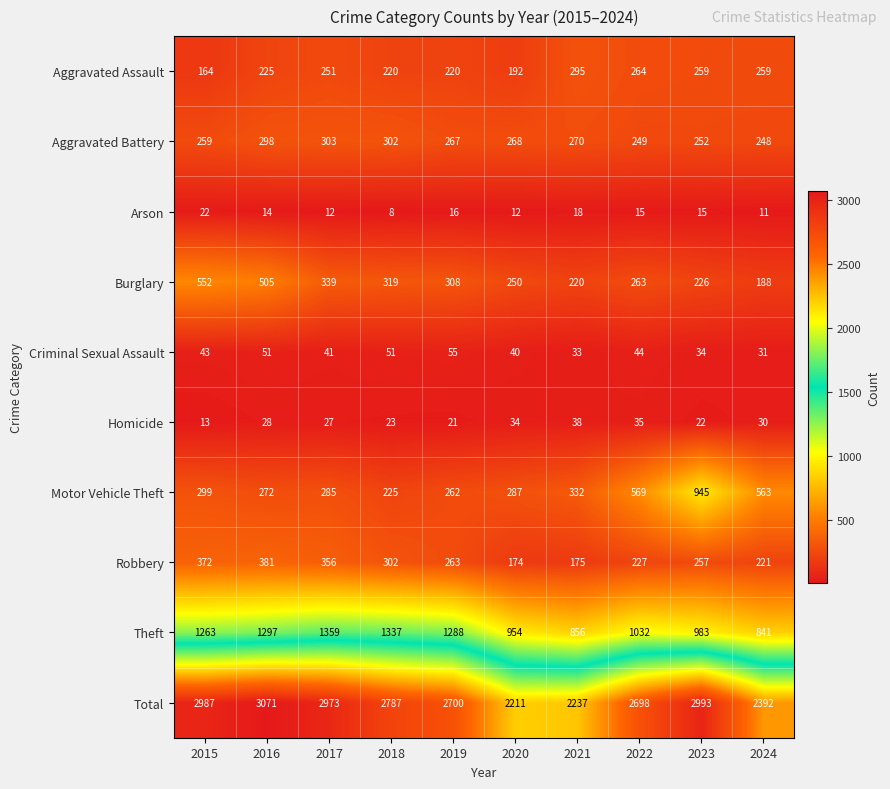

At which category is the sum across all series the highest?

2016